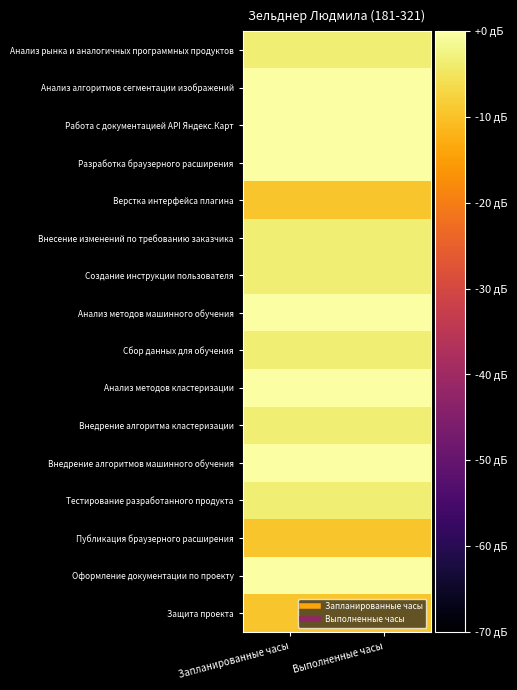

Between Запланированные часы and Выполненные часы, which is larger?

Запланированные часы